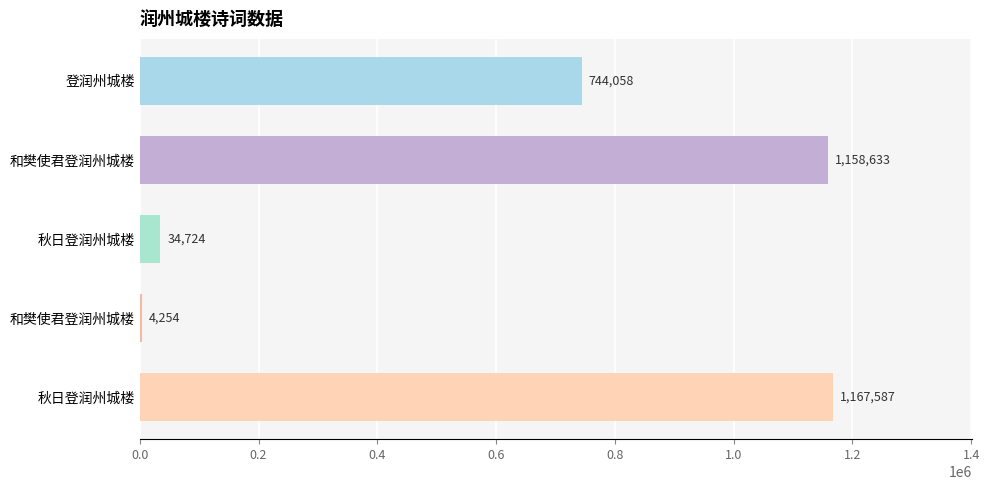

What is the maximum value shown in the chart?

1167587